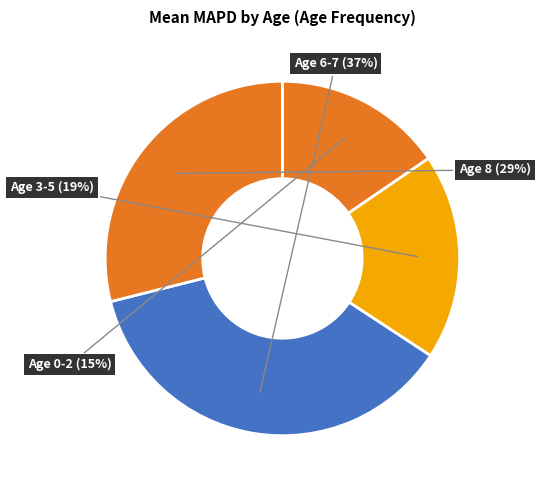

To the nearest percent, what is the average slice percentage?

25%